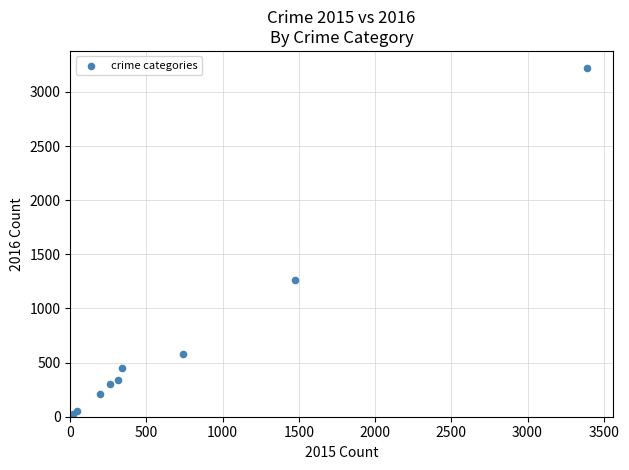

What Y value in the scatter plot is closest to 1612?

1259